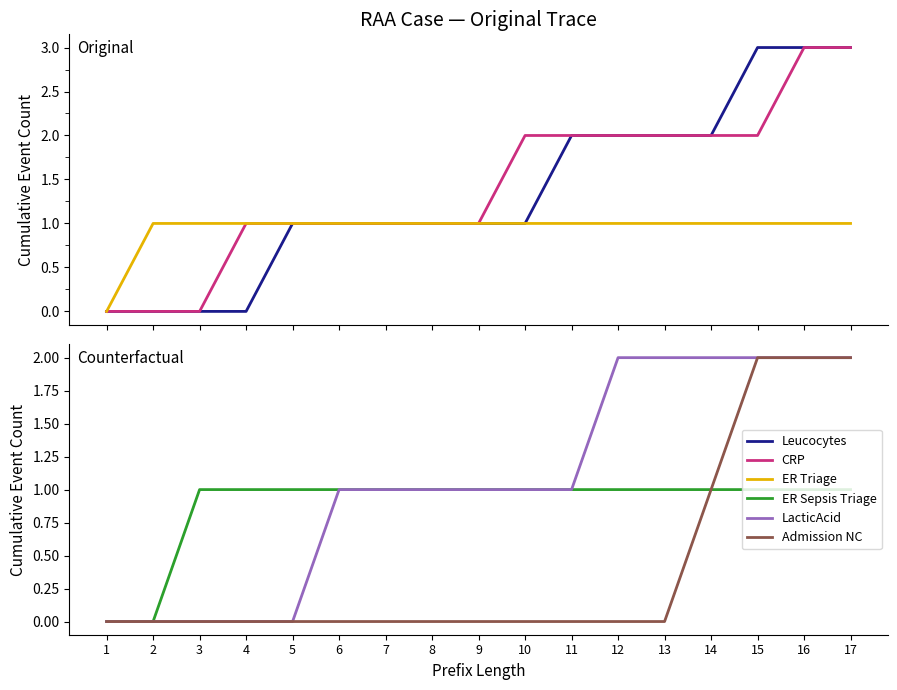

What is the difference between the second highest and minimum values in the CRP series?

3